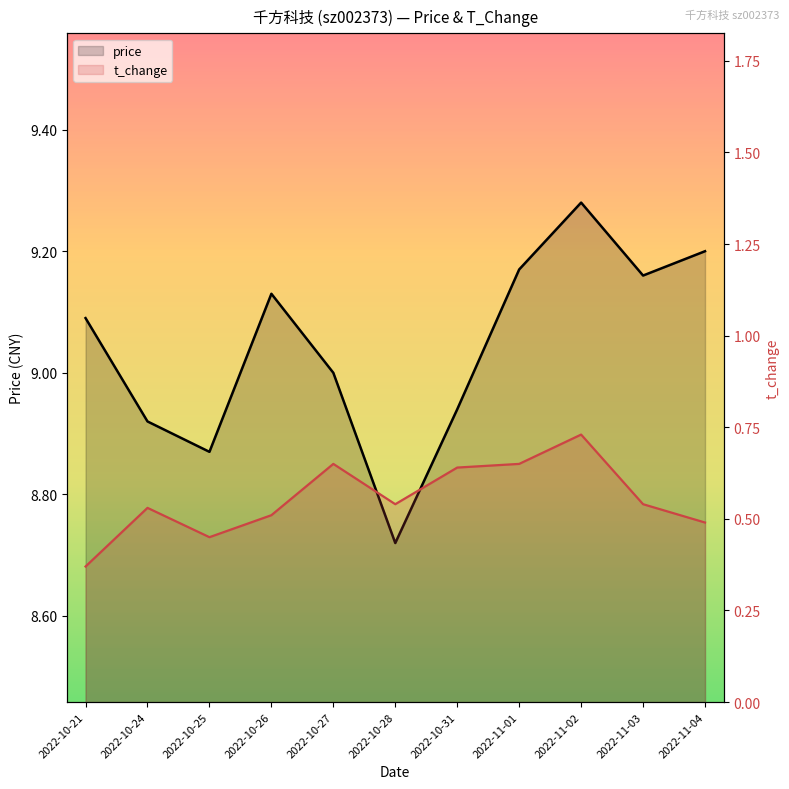

What is the difference between the highest and lowest values at 2022-10-26?

8.6